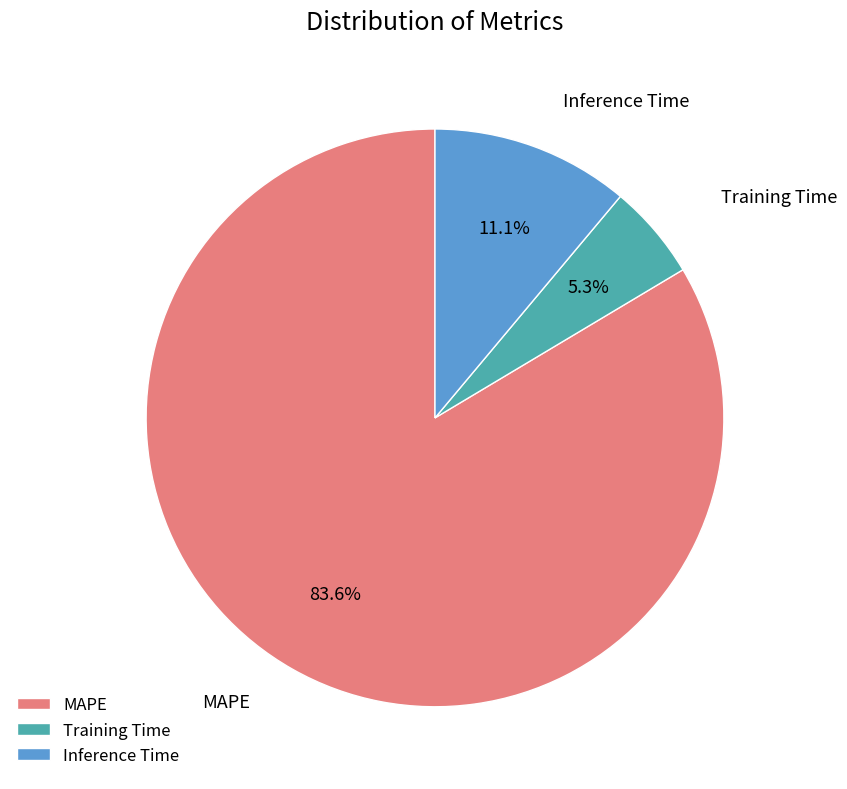

To the nearest percent, what portion does Training Time represent?

5%